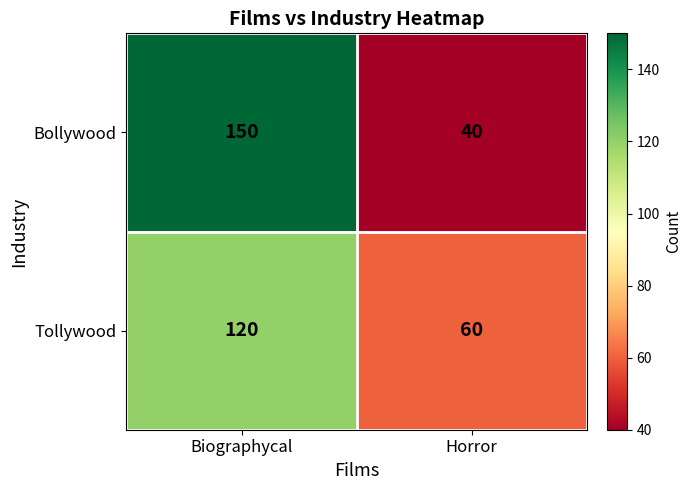

True or false: Tollywood has a value of 60 at Horror.

True